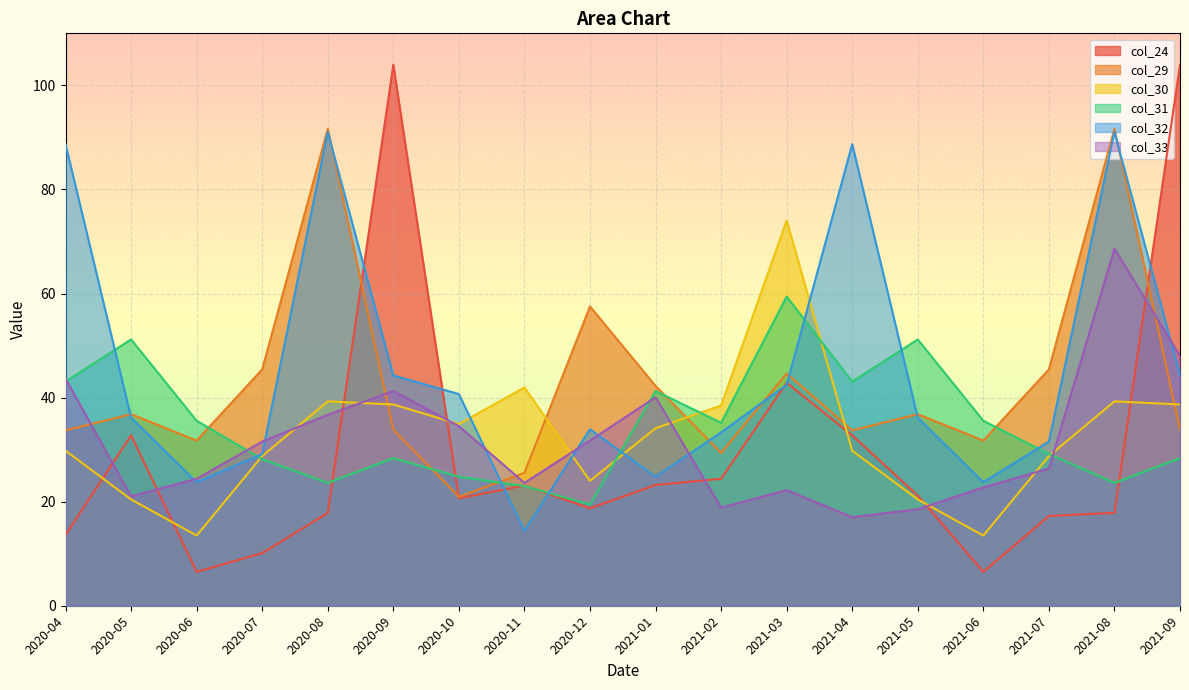

What is the total value across all series at 2021-09?

297.1